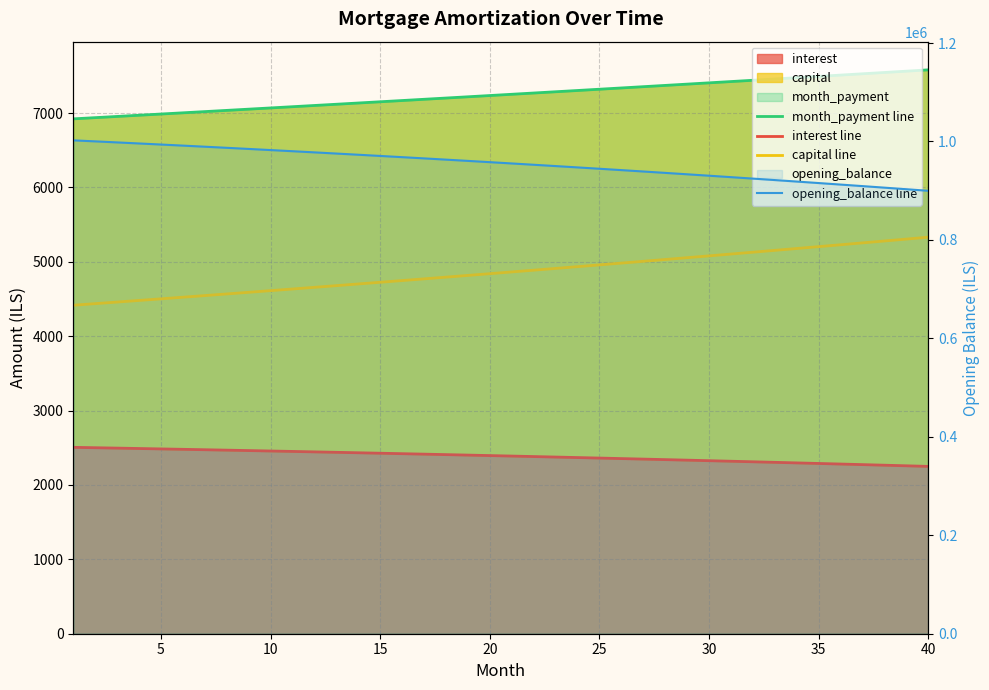

True or false: capital line has a value of 2562.0 at 15.

False